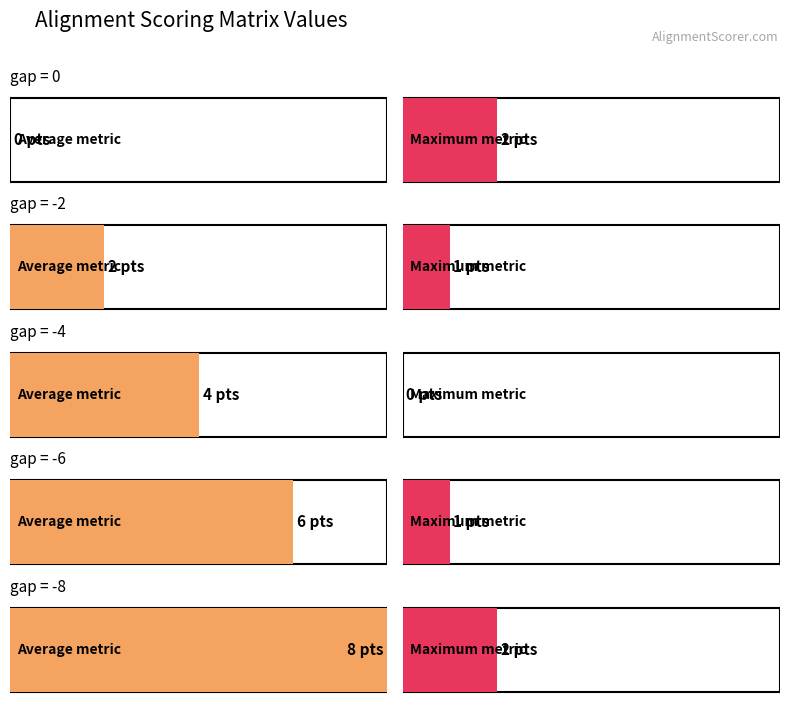

The mismatch series shows 1 at G. True or false?

False